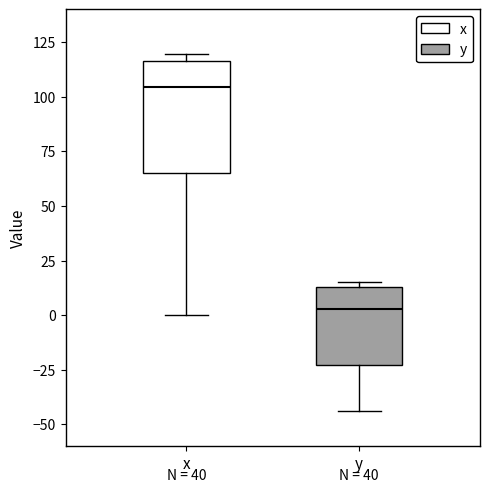

Reading left to right, read every box against the y-axis: the position of its median line, the range the box covers, and the ends of its whiskers. The values are not printed on the chart, so give them approximately, as read against the axis.

x: median 105, box 65 to 115, whiskers 0 to 120
y: median 5, box -25 to 15, whiskers -45 to 15 (just above the box's upper edge)